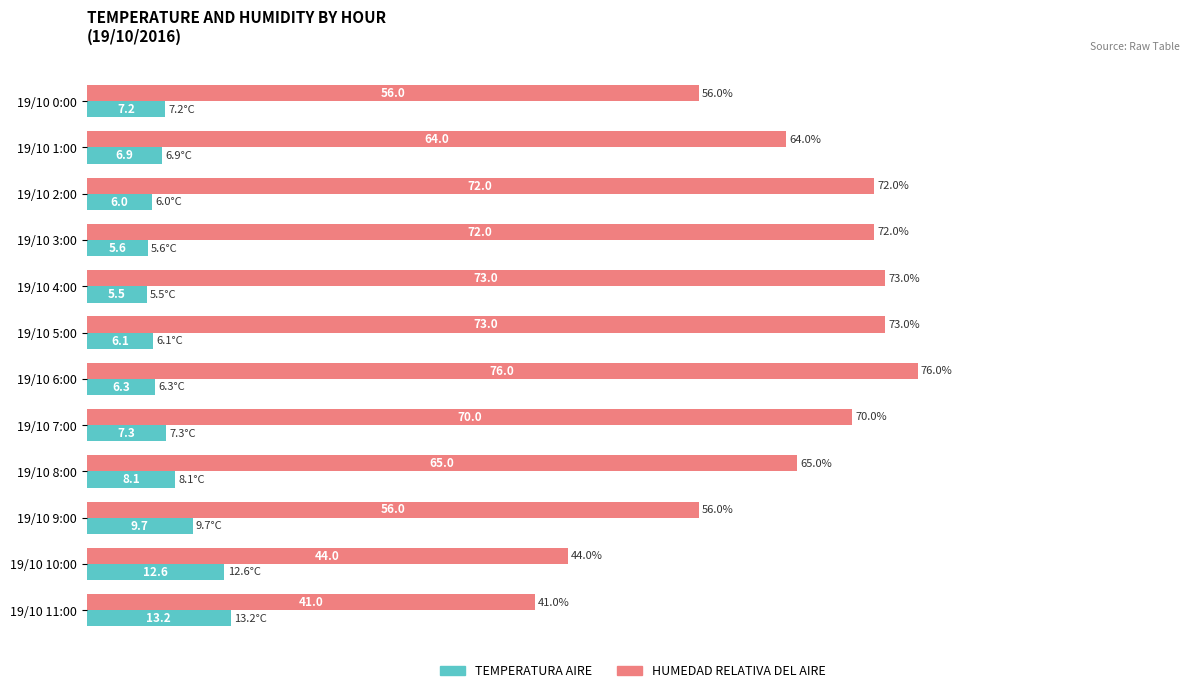

What is the difference between the maximum and minimum values in the TEMPERATURA AIRE series?

7.7